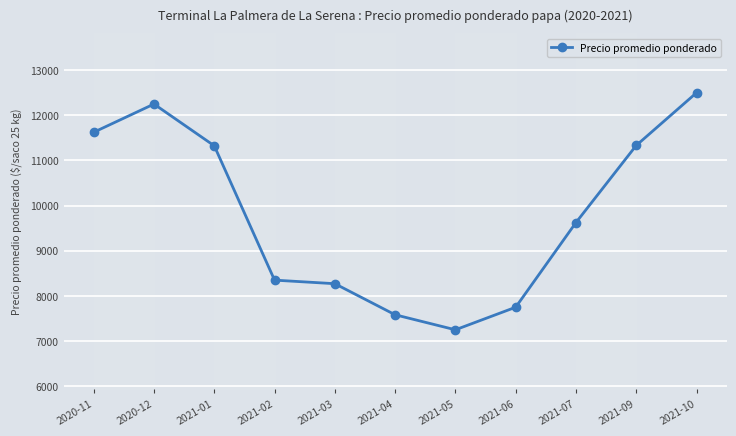

Rank the categories by value from highest to lowest.

2021-10, 2020-12, 2020-11, 2021-09, 2021-01, 2021-07, 2021-02, 2021-03, 2021-06, 2021-04, 2021-05